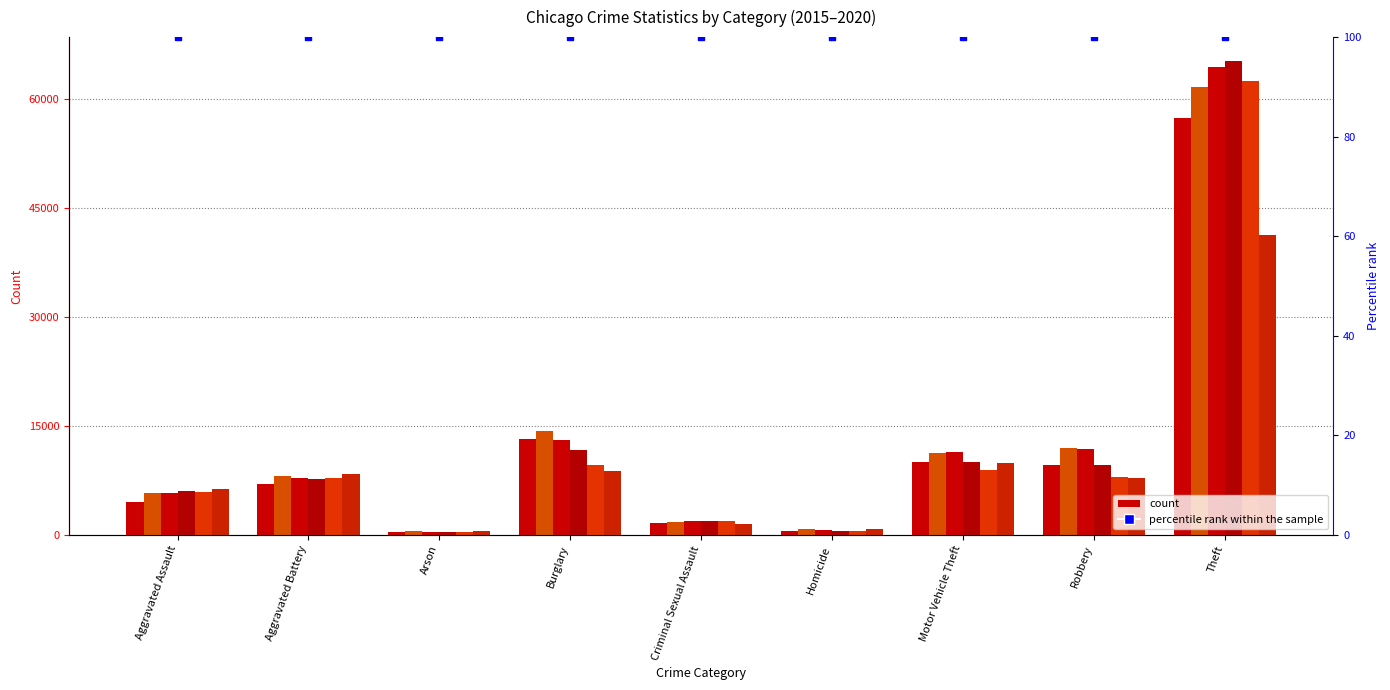

Rank the series at Aggravated Assault from lowest to highest value.

2015, 2016, 2017, 2019, 2018, 2020